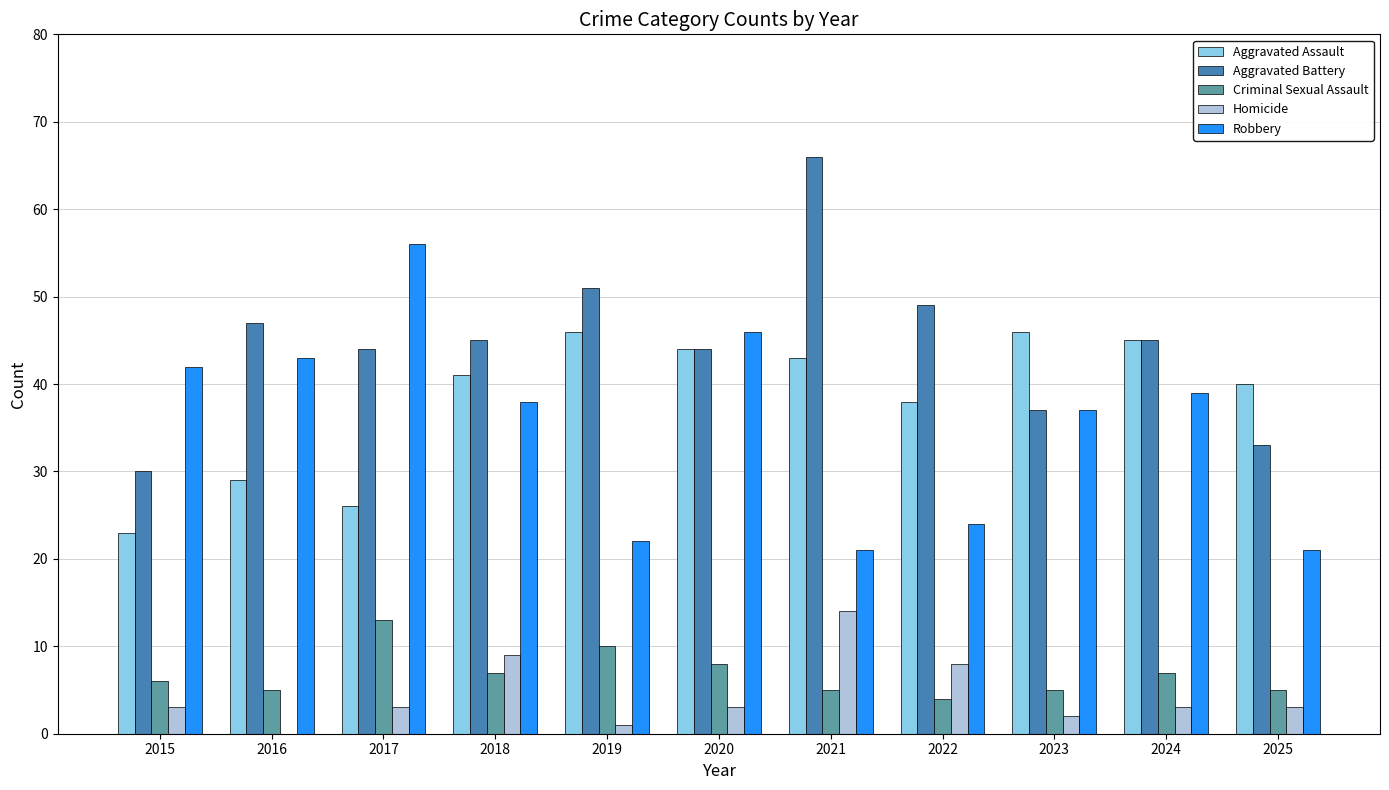

Count the number of data series in this chart.

5